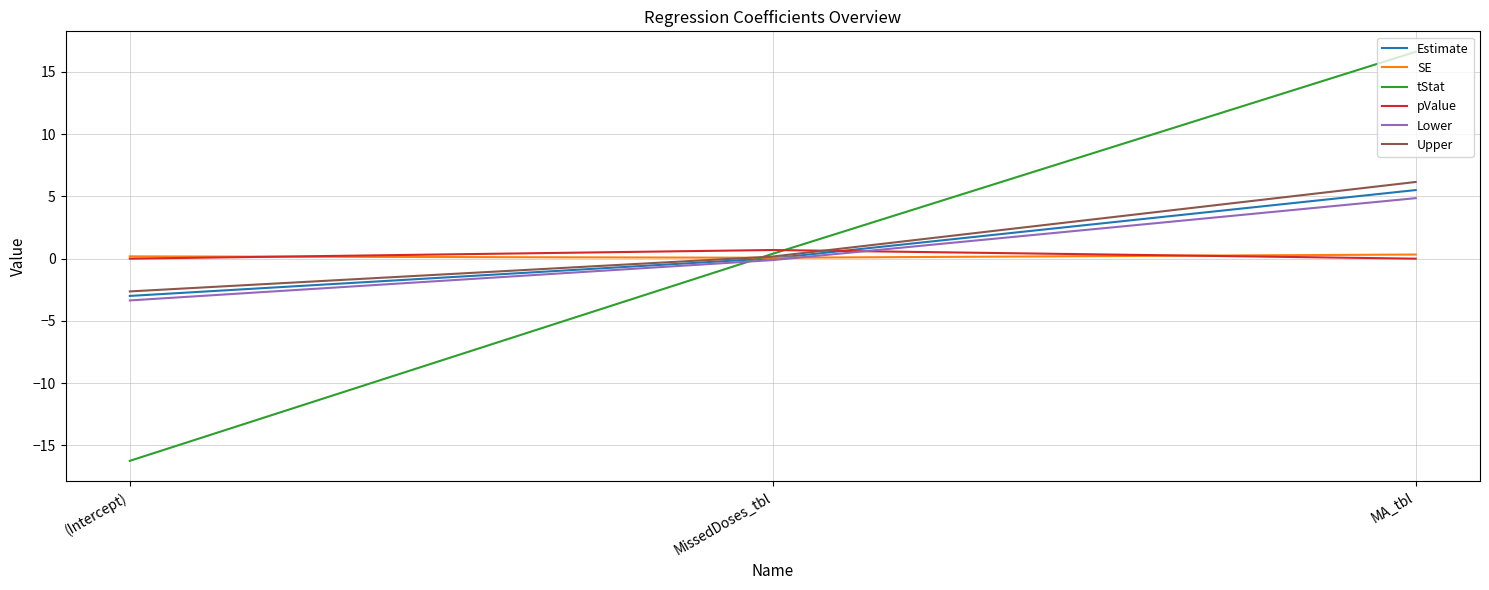

List the labels in order of tStat value, largest first.

MA_tbl, MissedDoses_tbl, (Intercept)